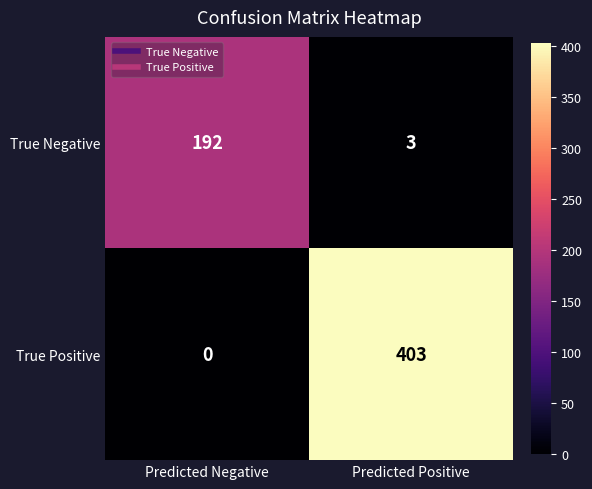

The True Negative series shows 192 at Predicted Negative. True or false?

True